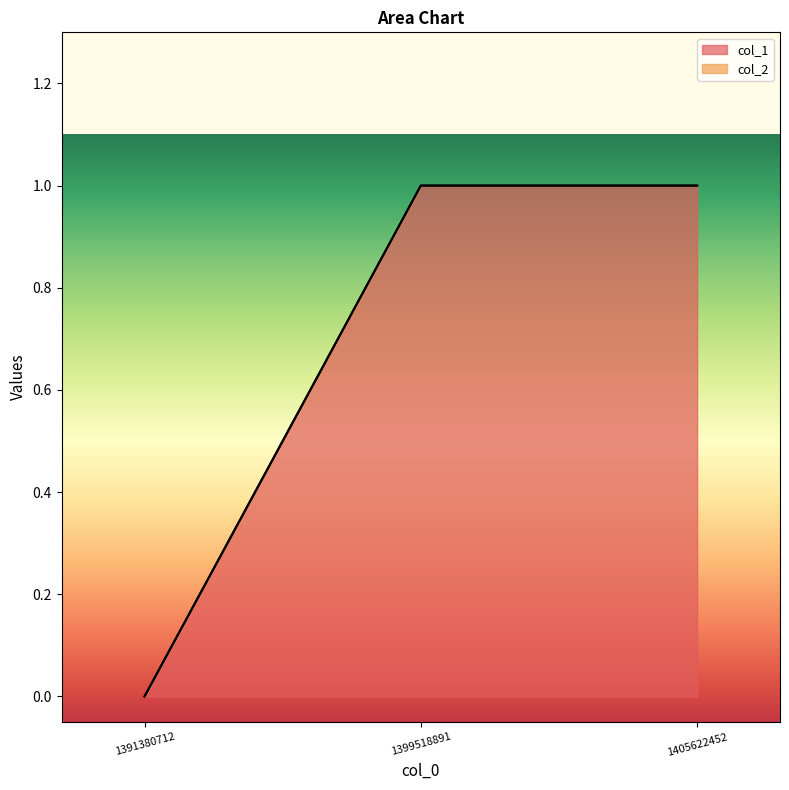

What is the value of the 3rd point from the left?

1